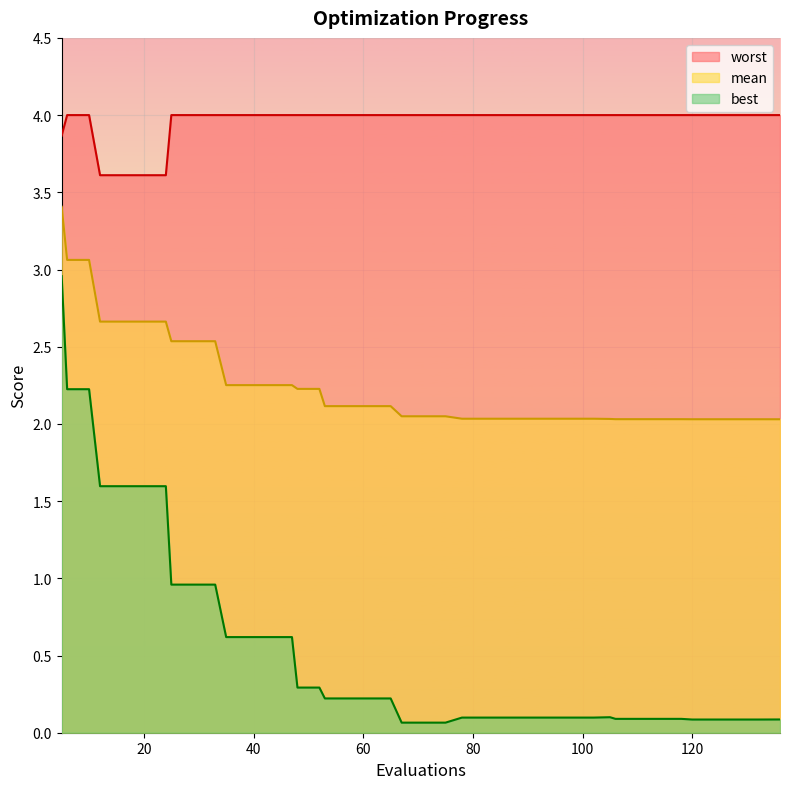

Which series has the largest total across all categories?

worst